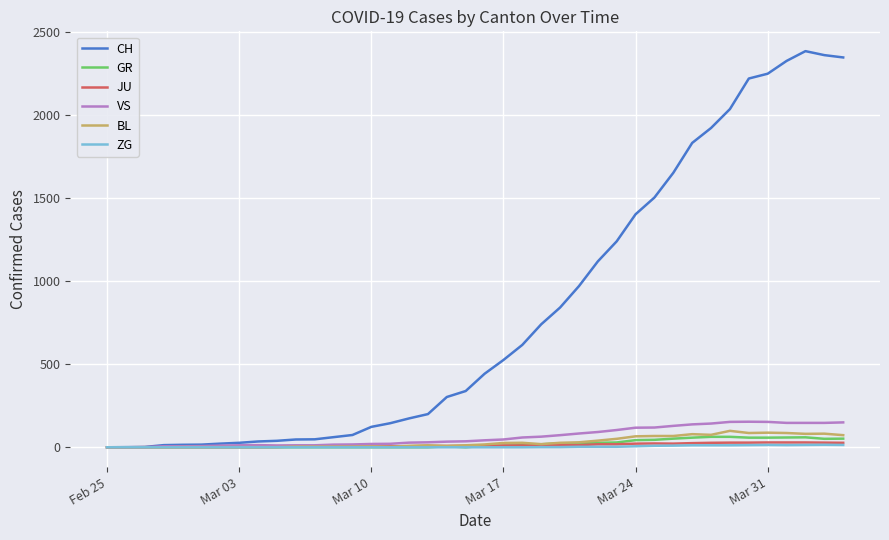

Which series has the largest range (max minus min)?

CH